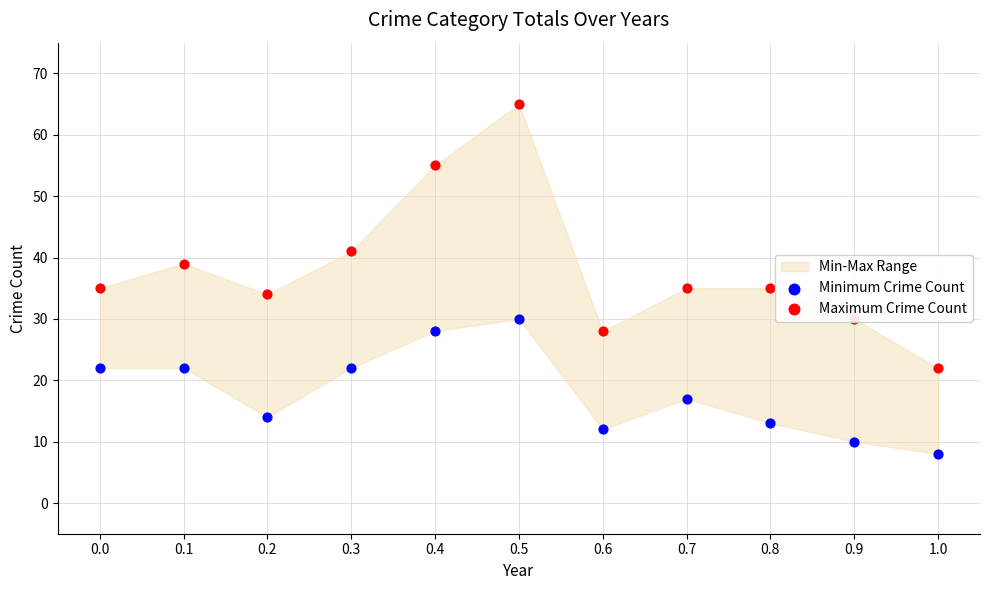

What is the total value across all series at 0.4?

83